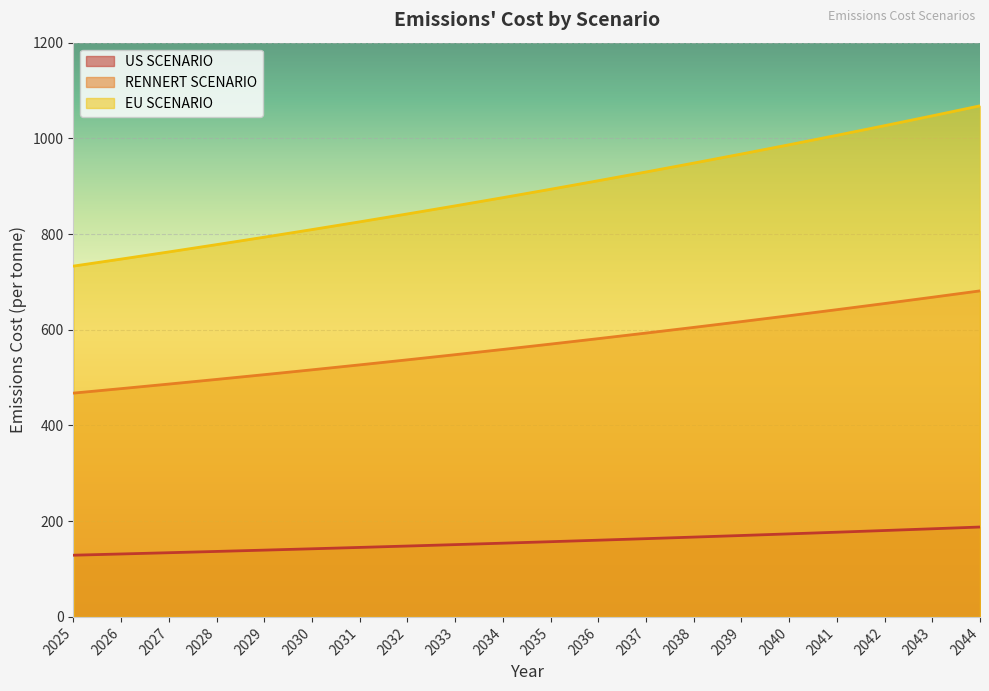

The value of US SCENARIO at 2026 is 131.5. True or false?

True